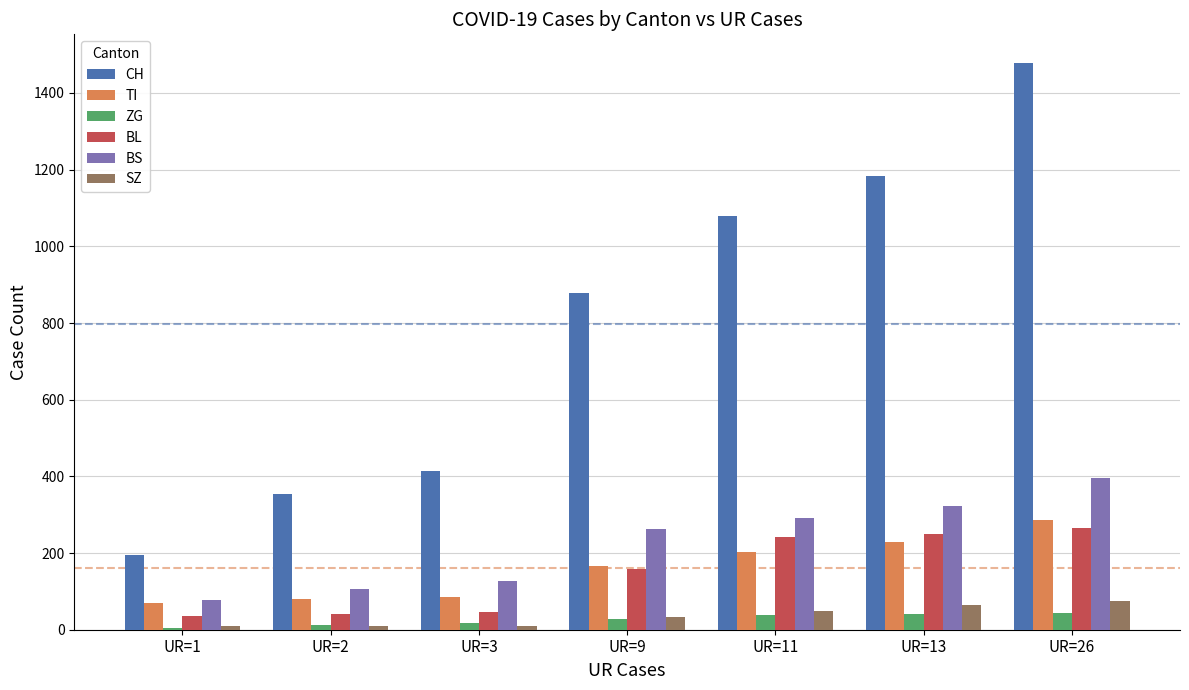

List the series in order of their peak value, highest first.

CH, BS, TI, BL, SZ, ZG